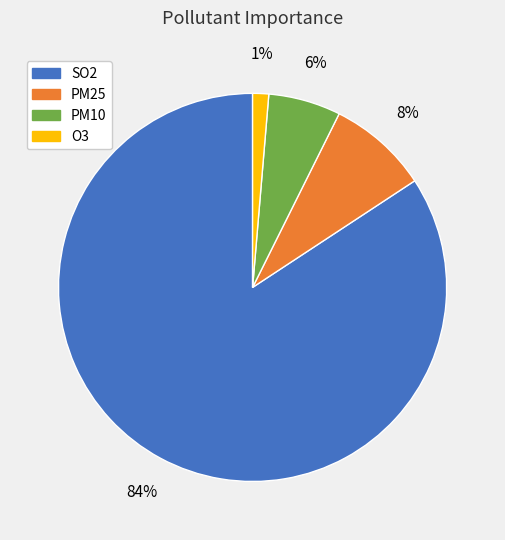

Rank the categories by value from highest to lowest.

SO2, PM25, PM10, O3